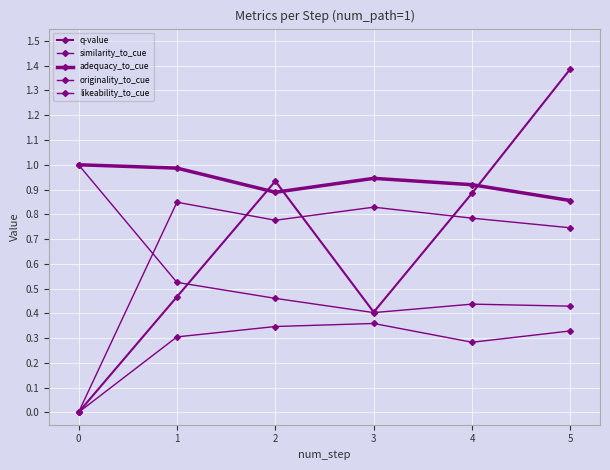

What is the maximum value shown in the chart?

1.4